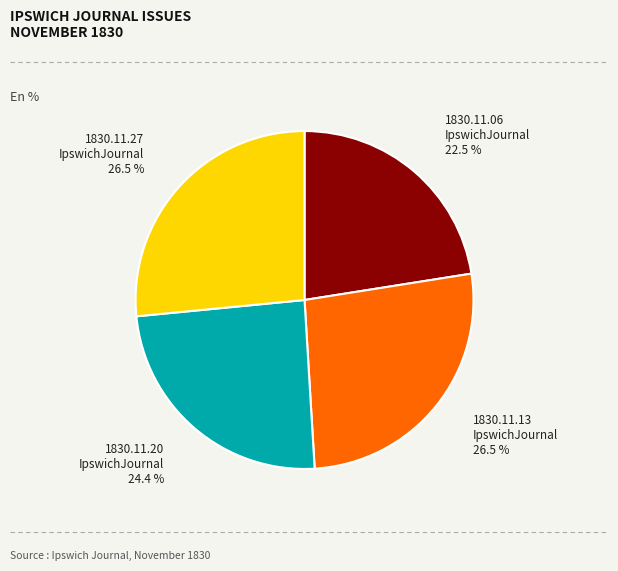

Is there a majority slice in this chart?

No